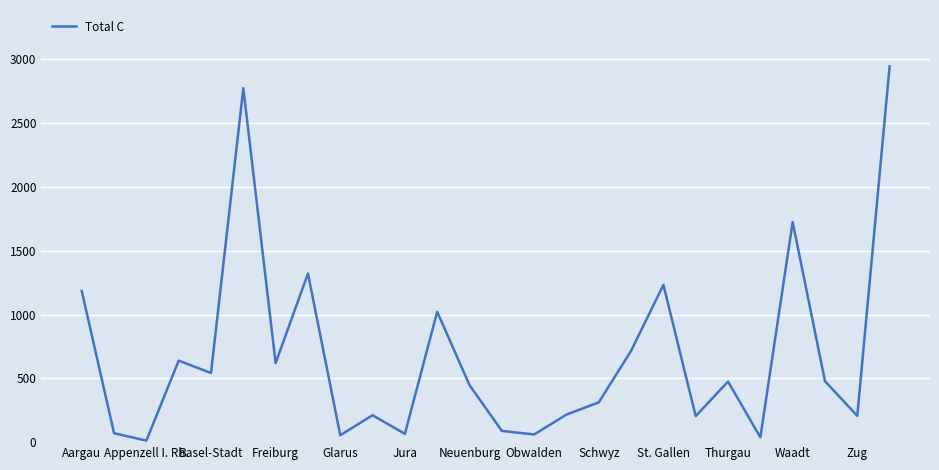

What is the maximum value shown in the chart?

2946